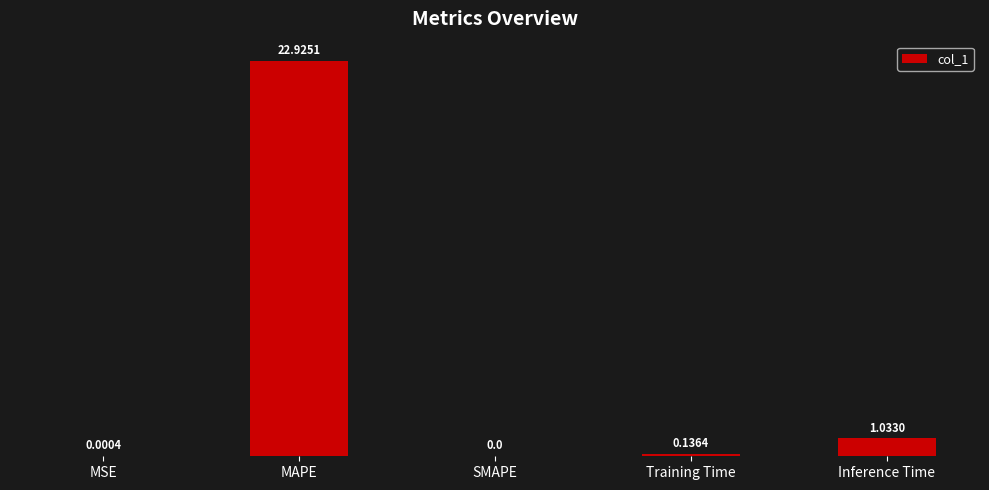

At which category does the chart reach its peak across all series?

MAPE